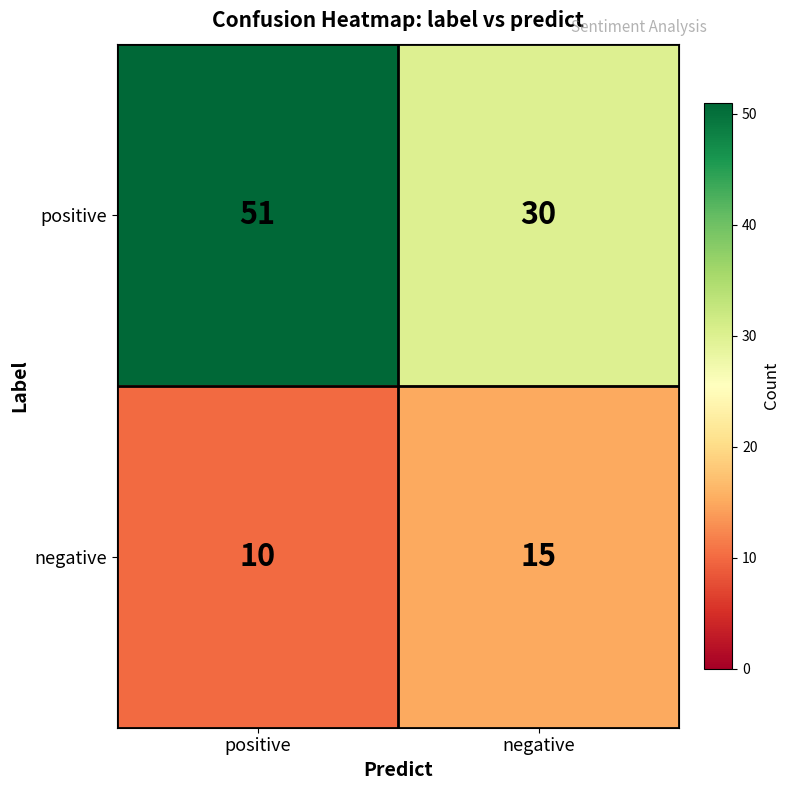

At how many categories does at least one series exceed 37?

1